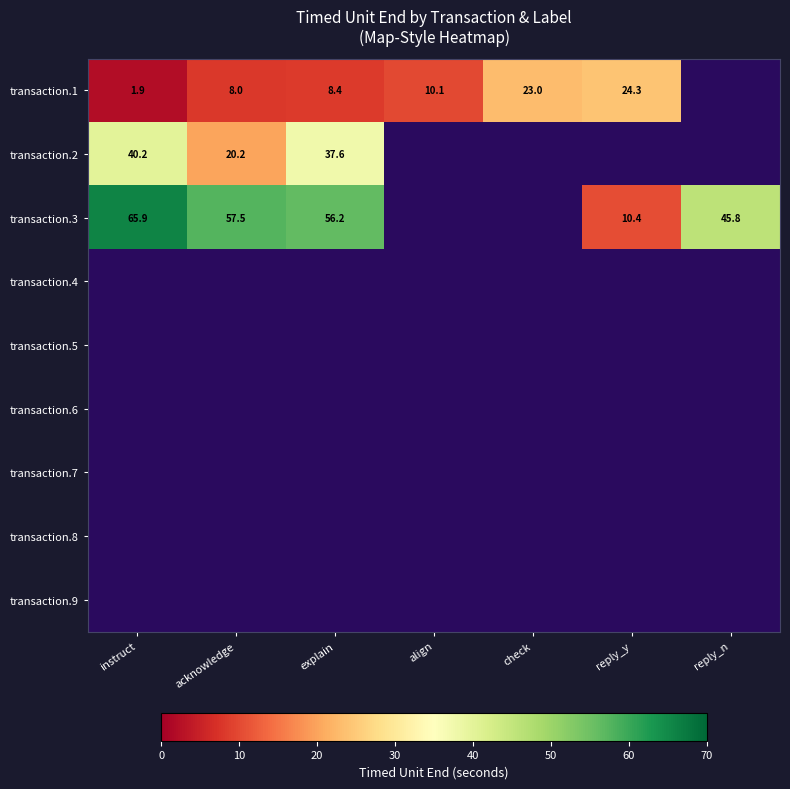

At how many categories does at least one series exceed 54?

3